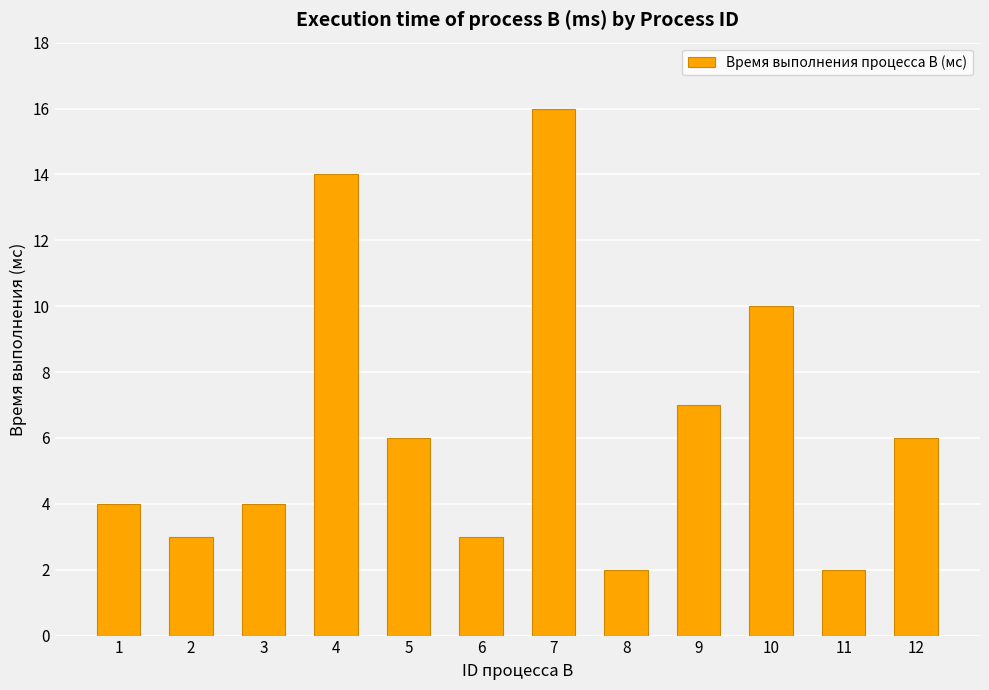

Where does the data first go above 6?

4